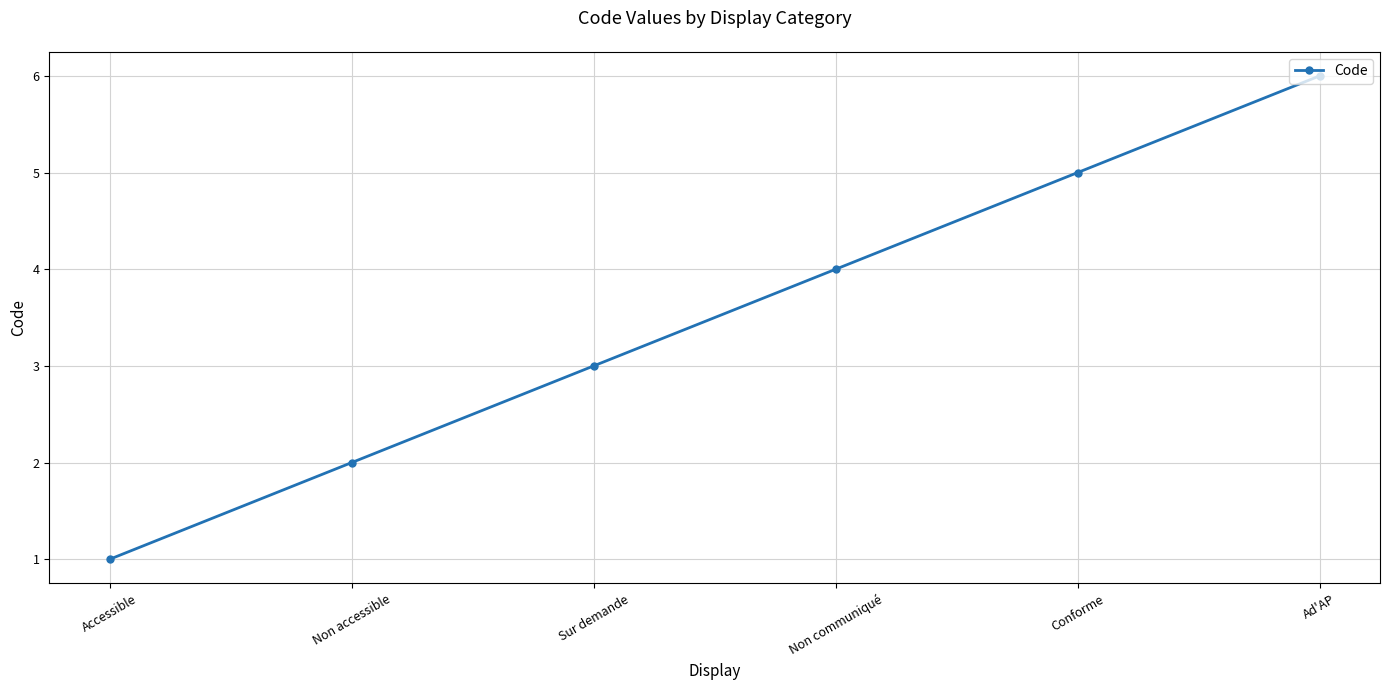

Reading left to right, transcribe all the data shown in this chart.

Accessible=1	Non accessible=2	Sur demande=3	Non communiqué=4	Conforme=5	Ad'AP=6